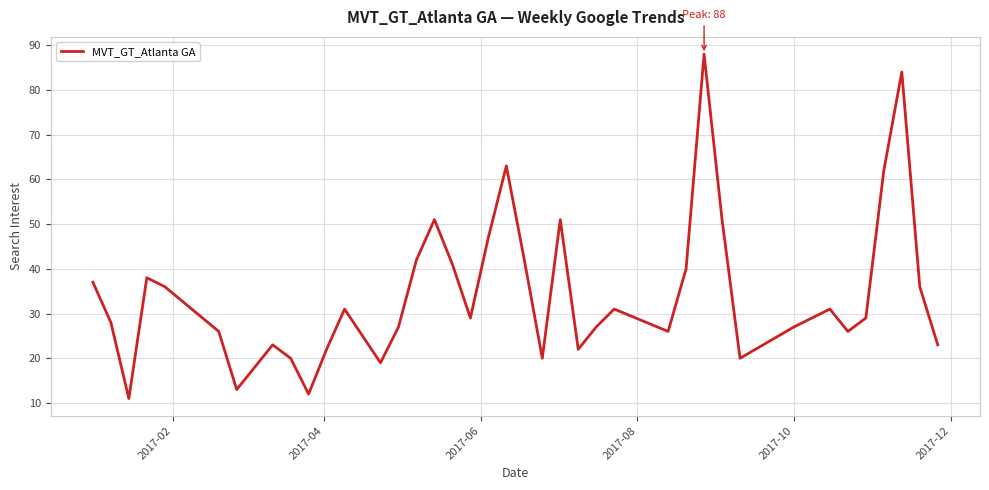

What is the greatest value displayed?

88